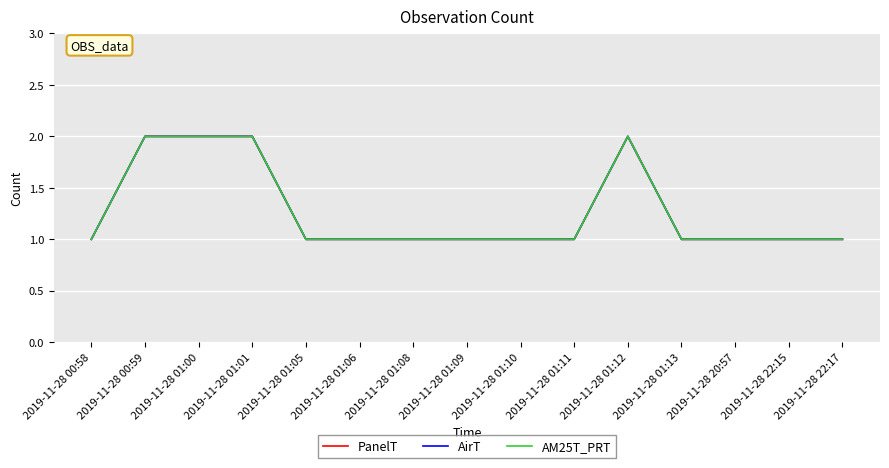

Does the chart display data point markers on the line(s)?

No